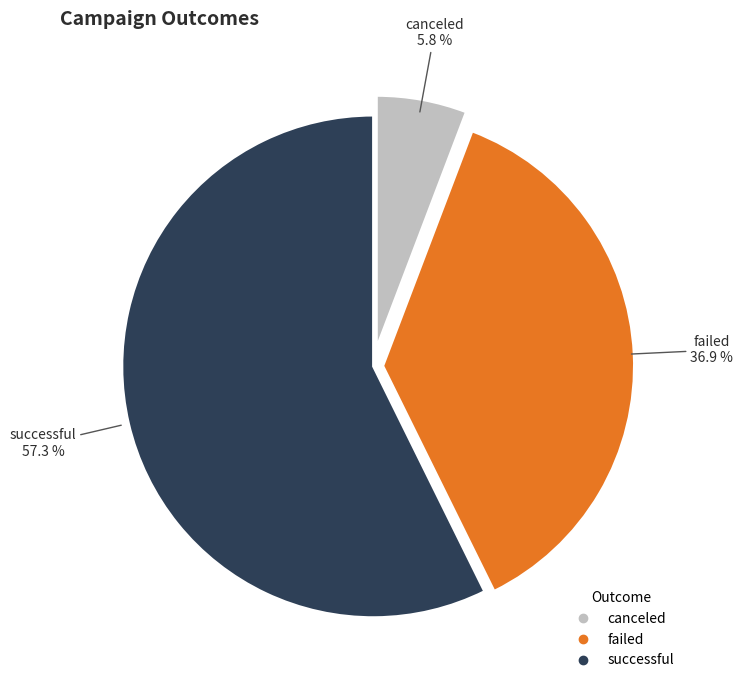

Between successful and canceled, which is larger?

successful